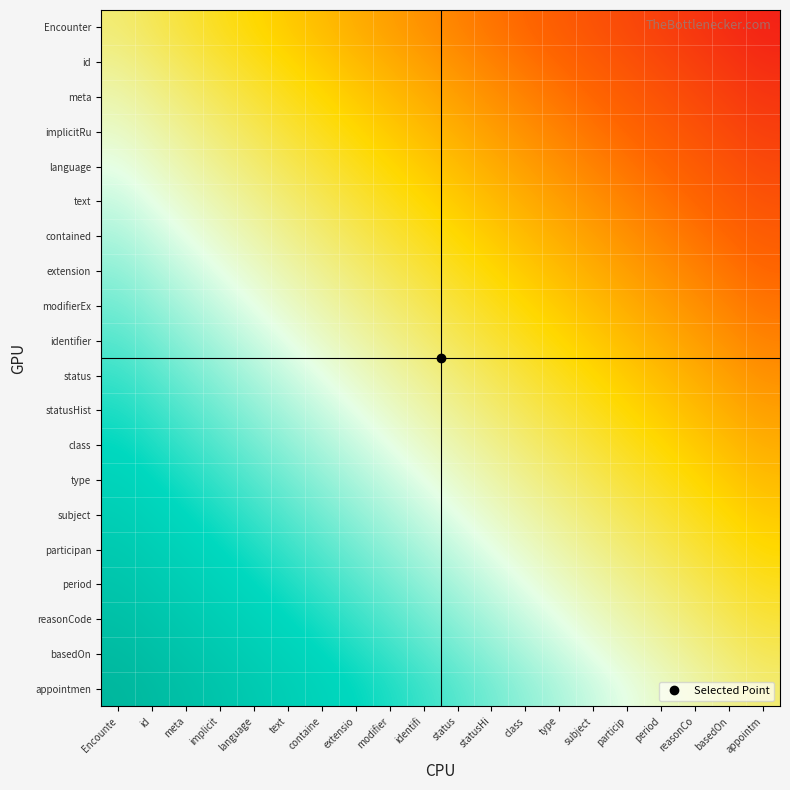

Count the number of data series in this chart.

20